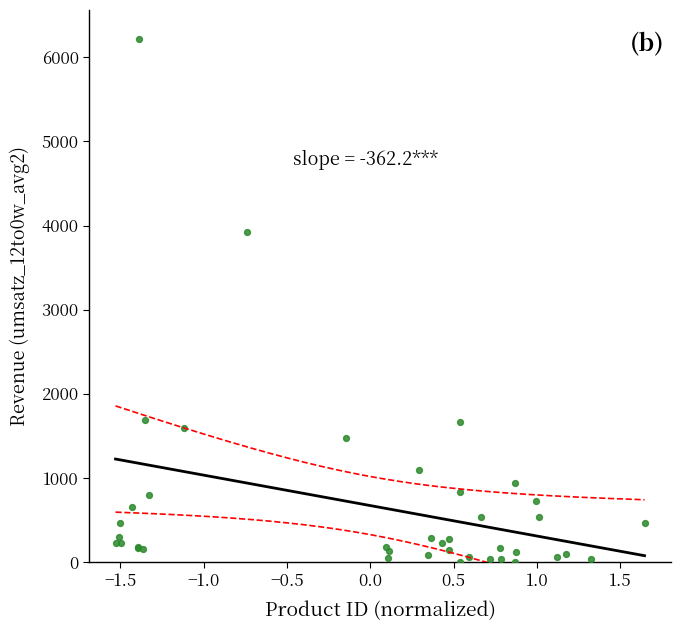

What Y value in the scatter plot is closest to 3111?

3924